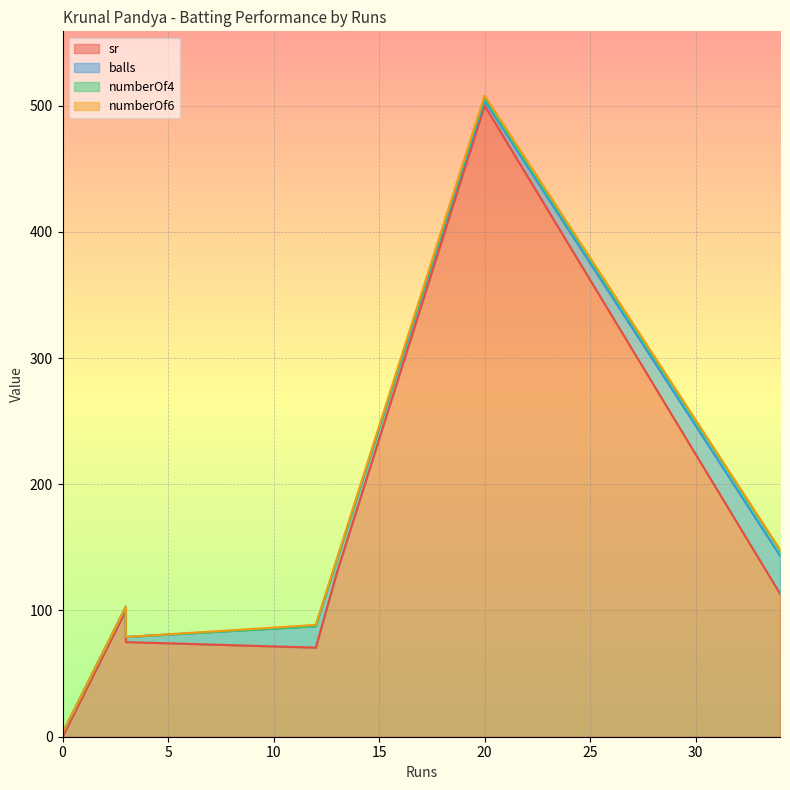

True or false: numberOf4 has more than 0 interior local peaks.

True